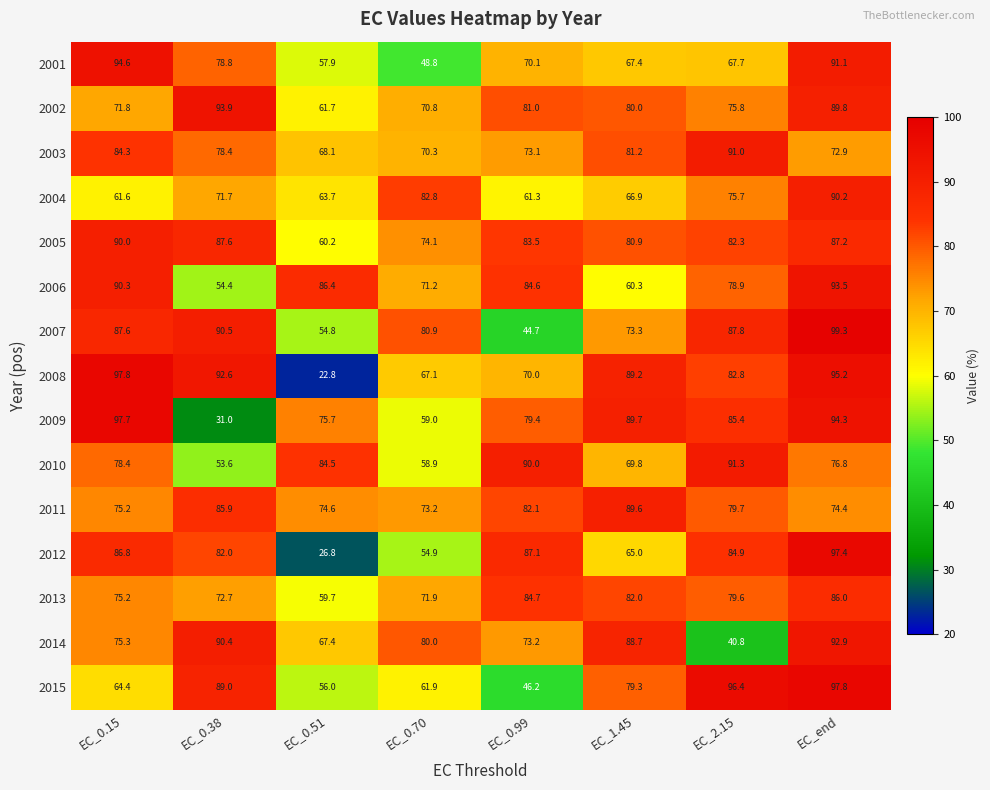

Rank the categories by 2003 value from highest to lowest.

EC_2.15, EC_0.15, EC_1.45, EC_0.38, EC_0.99, EC_end, EC_0.70, EC_0.51